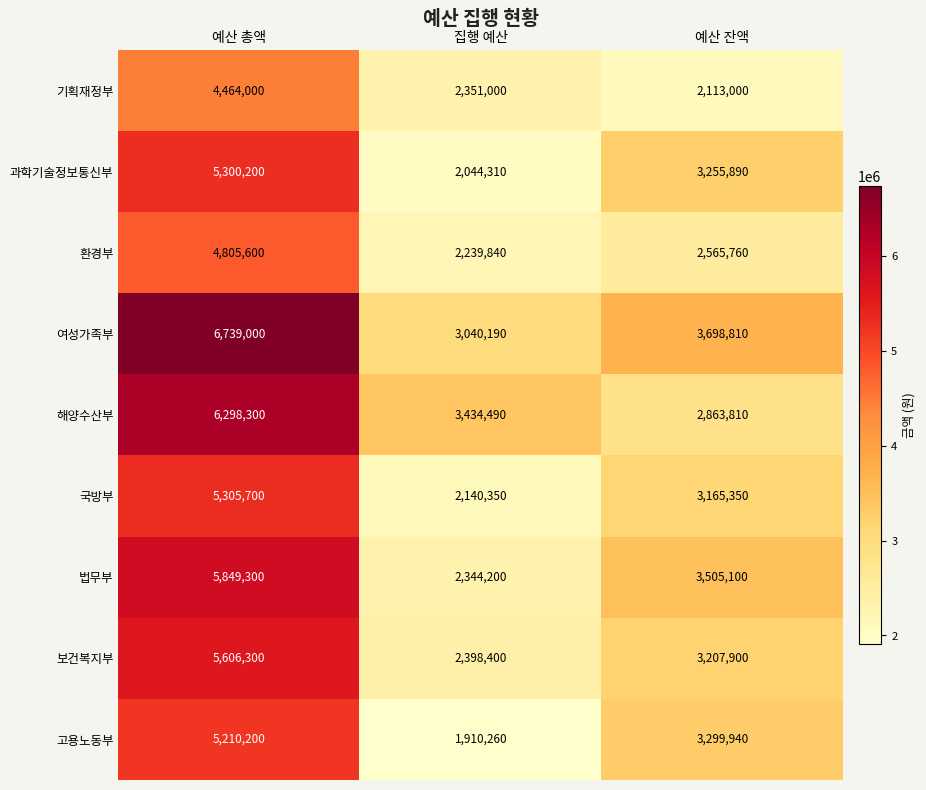

Count the number of categories in the chart.

3